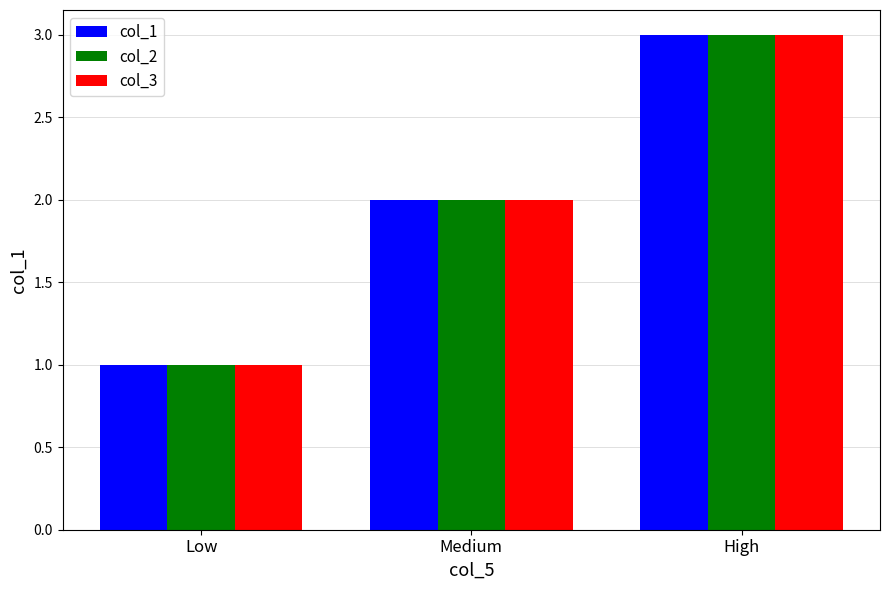

True or false: col_1 has a value of 0 at Medium.

False